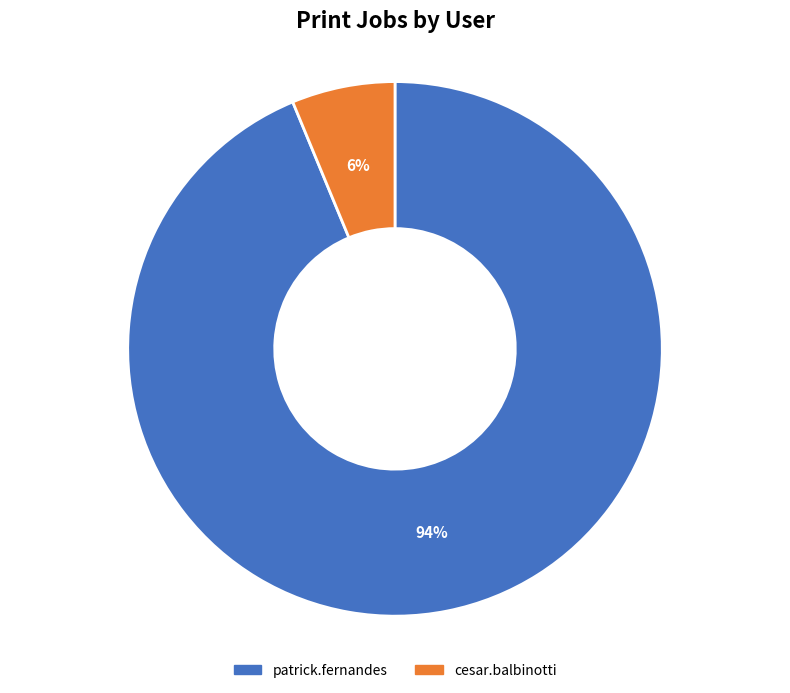

To the nearest percent, what percentage of the pie is cesar.balbinotti?

6%